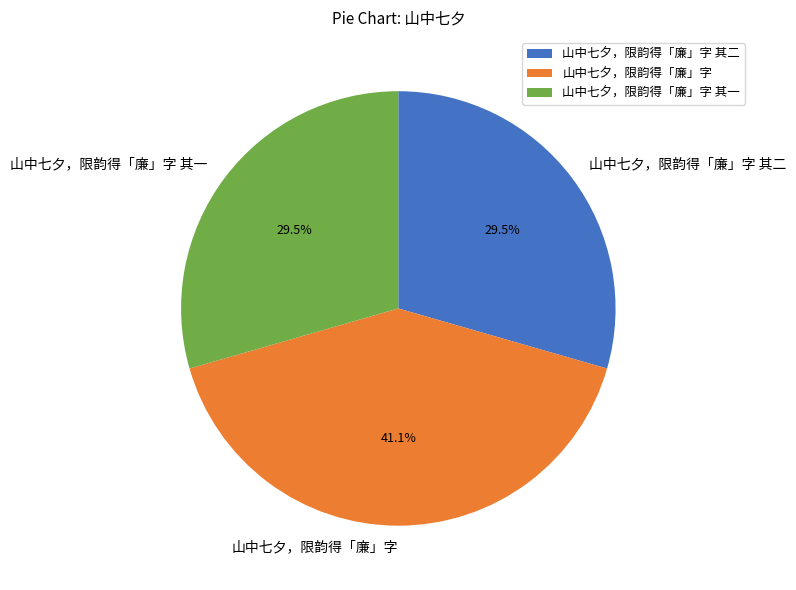

Is it true that 山中七夕，限韵得「廉」字 is 53% of the pie?

False